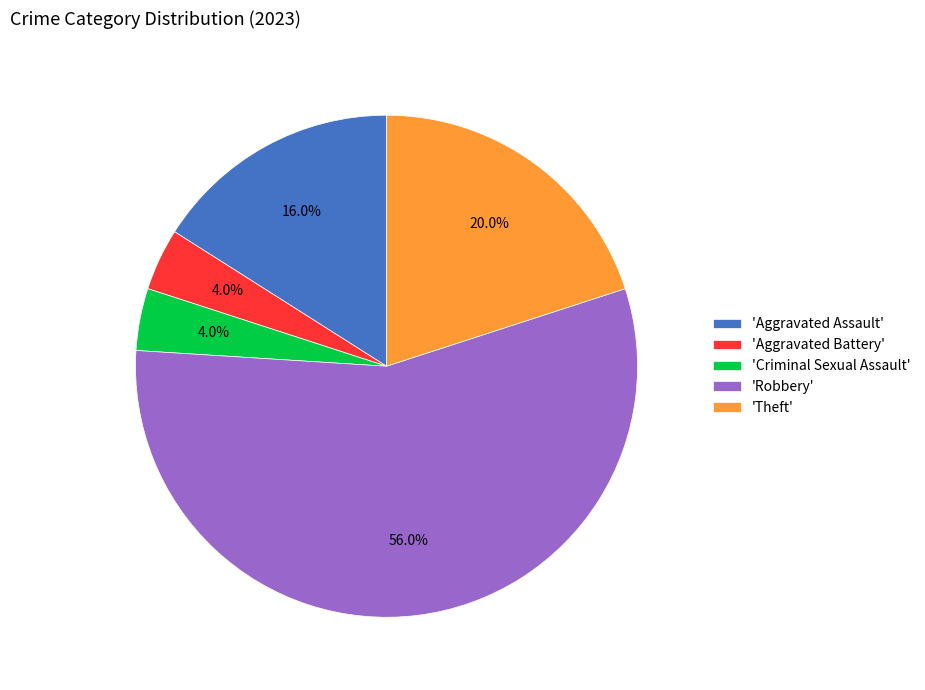

How many segments does this pie chart have?

5